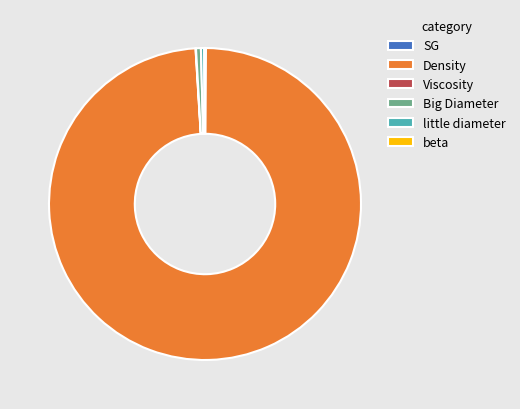

Do Big Diameter and little diameter together represent more than half of the pie?

No